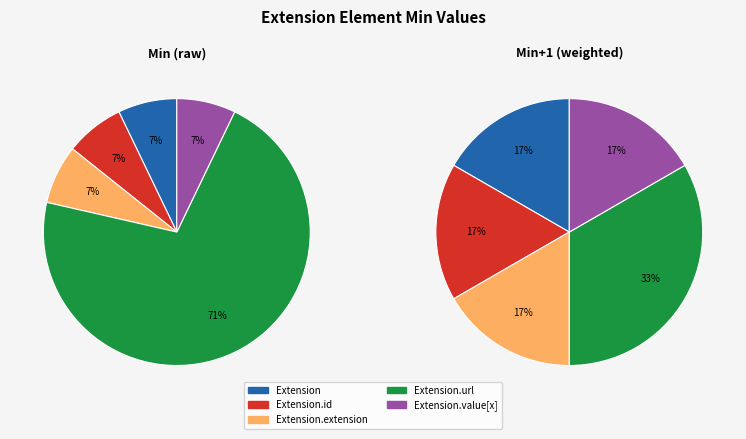

The Extension.id slice represents 1% of the pie. True or false?

False